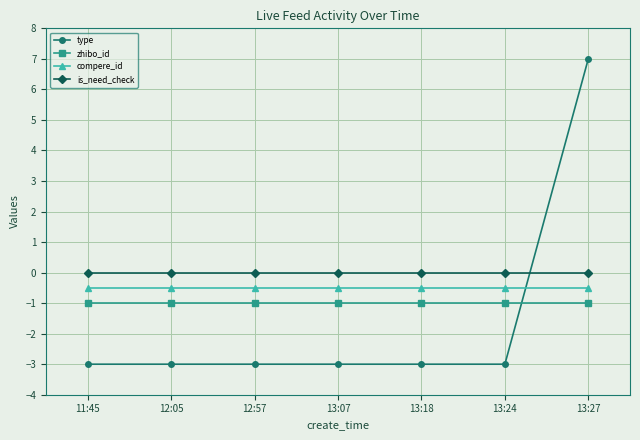

What is the approximate value of type at 13:24?

-3.0